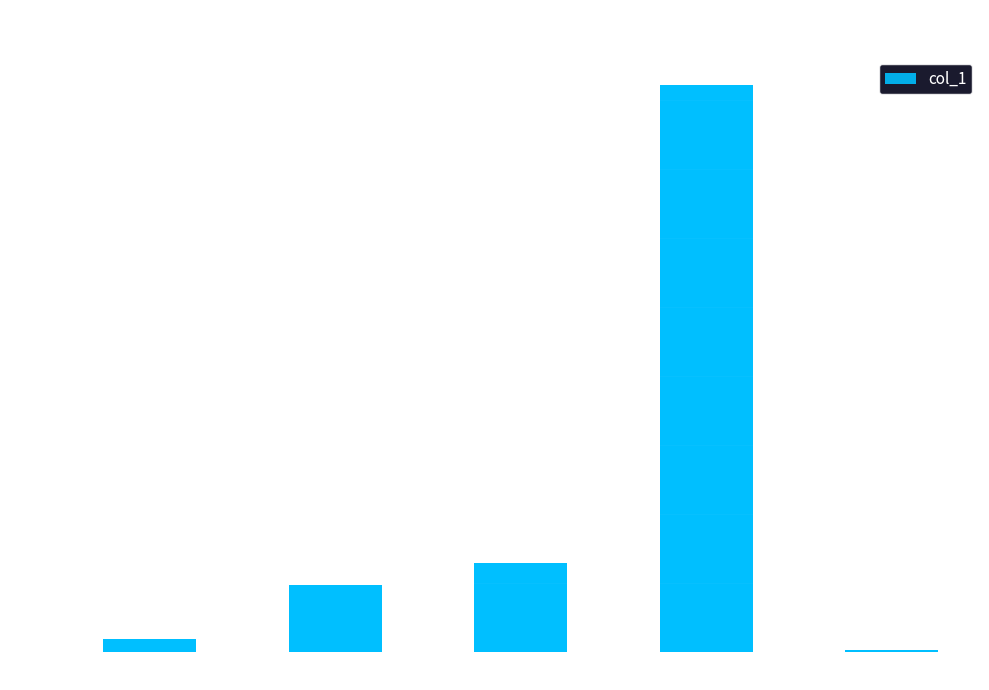

Where is the data nearest to the value 2?

SMAPE